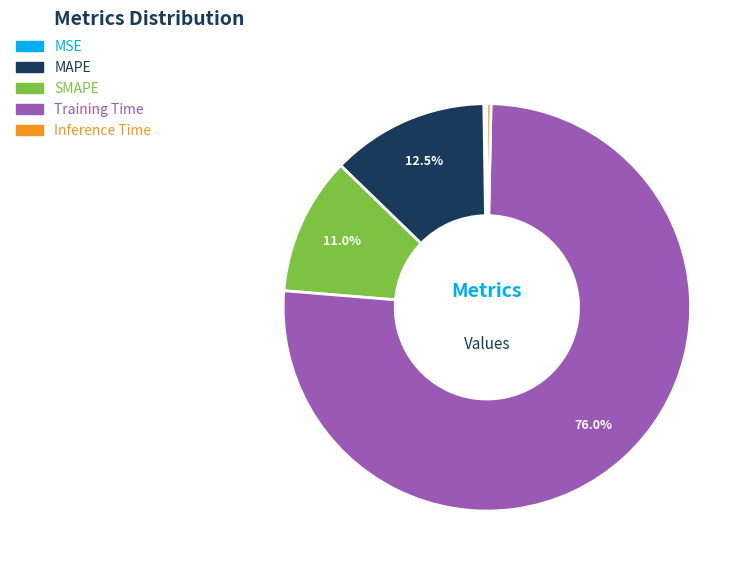

Does any single category account for the majority?

Yes